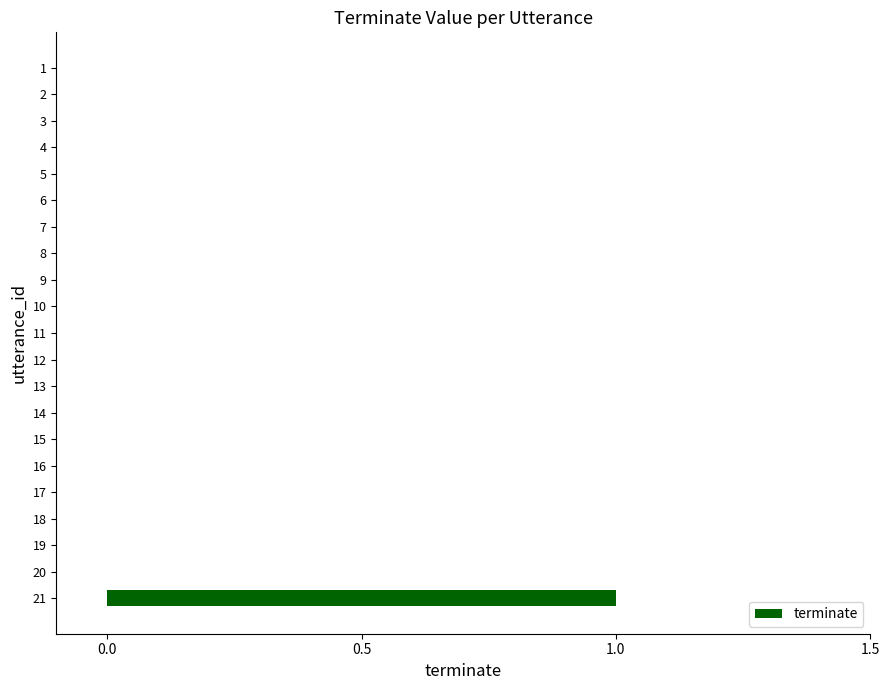

Count the values in the range 0 to 1.

21